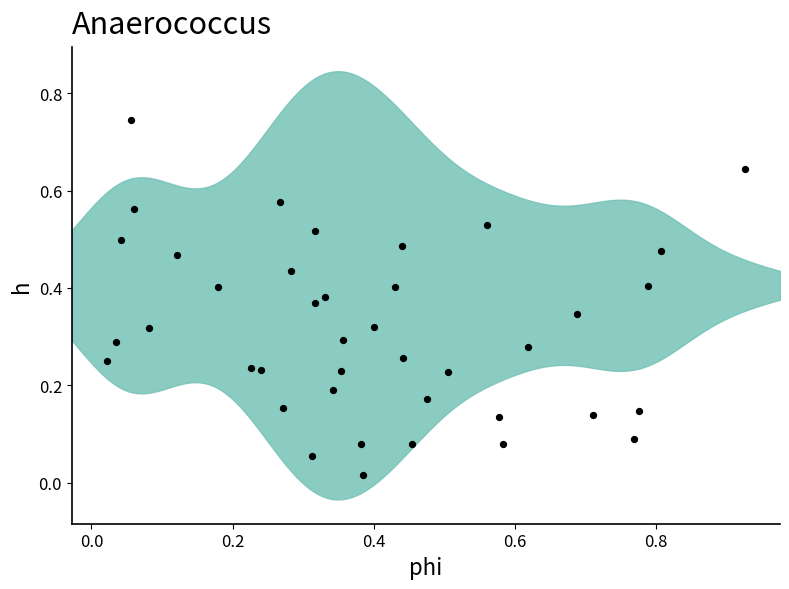

What is the range of X values (max minus min)?

0.9